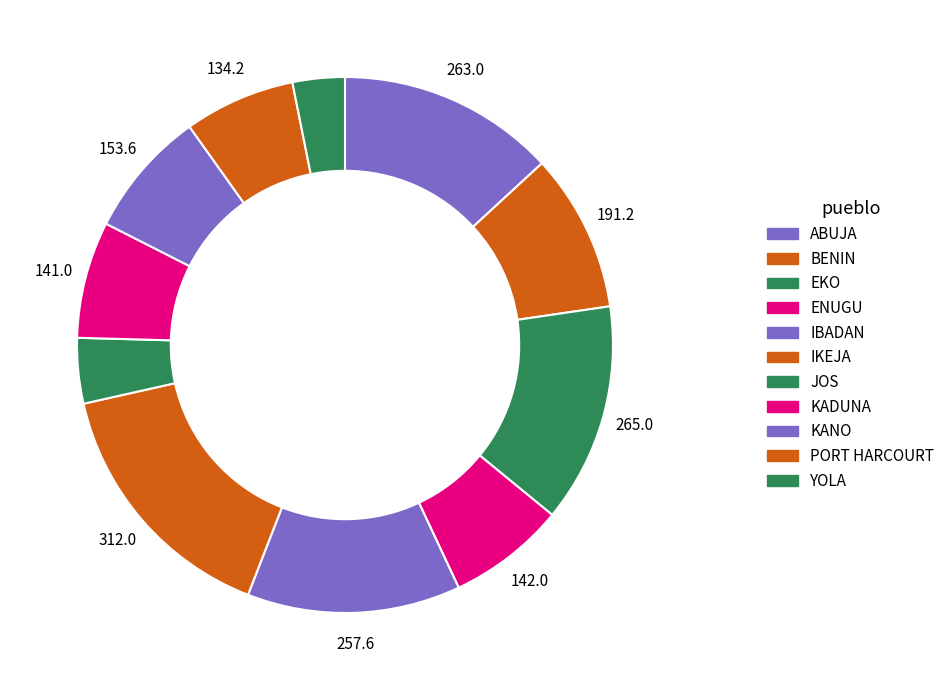

What percentage is NOT represented by IBADAN?

87.1%